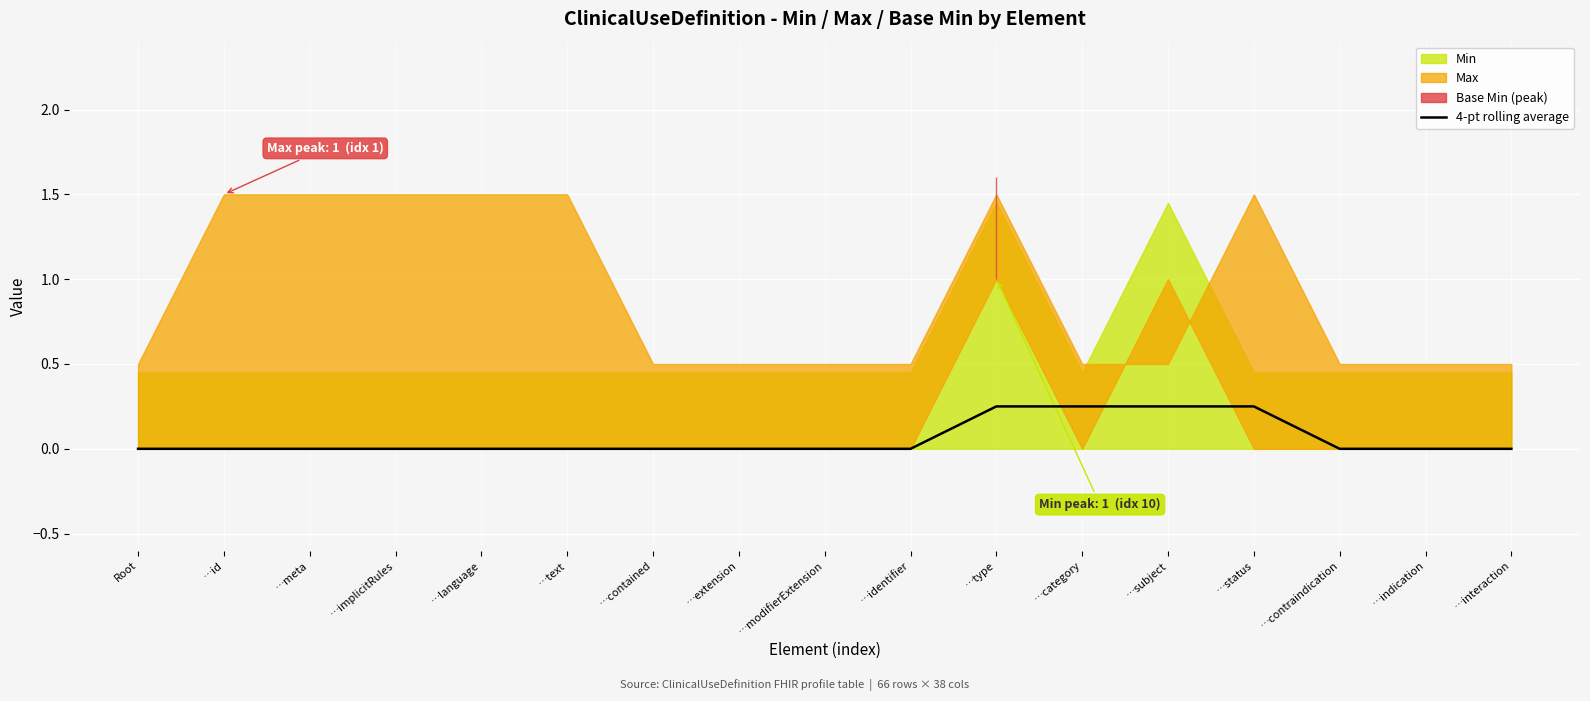

True or false: 4-pt rolling average has a value of 0.4 at …category.

False